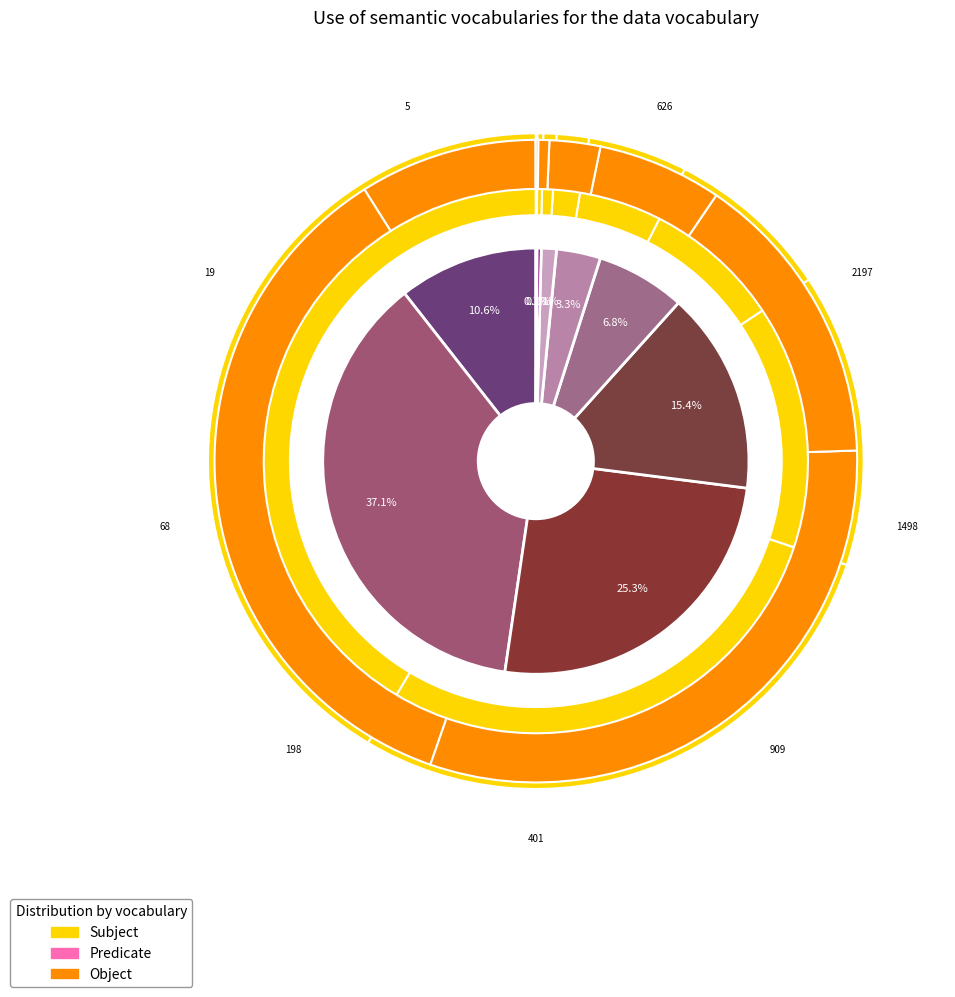

How many segments does this pie chart have?

9